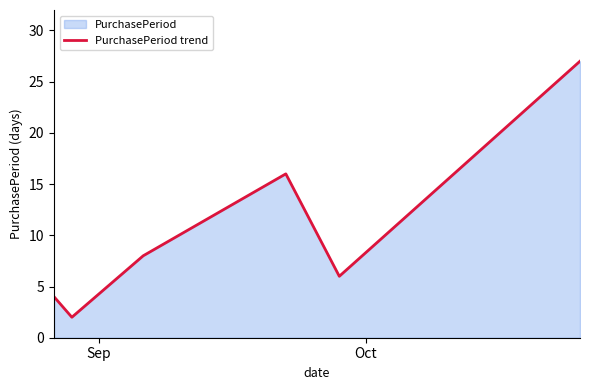

What is the maximum value shown in the chart?

27